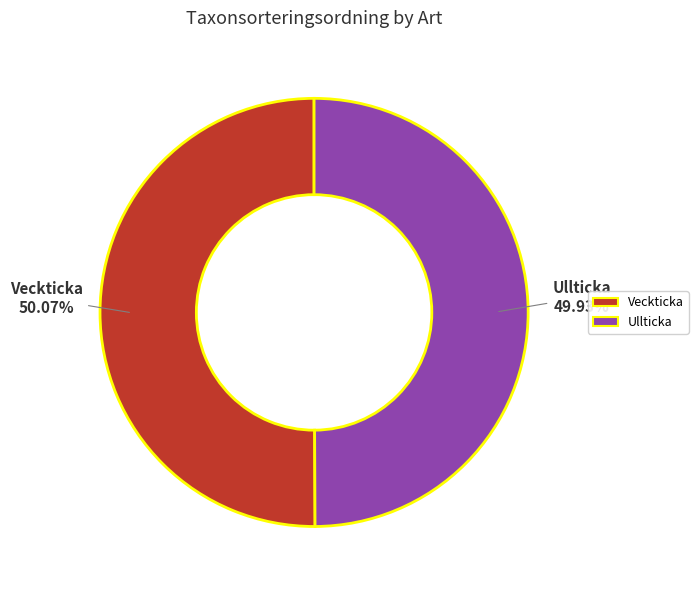

Is there a majority slice in this chart?

Yes